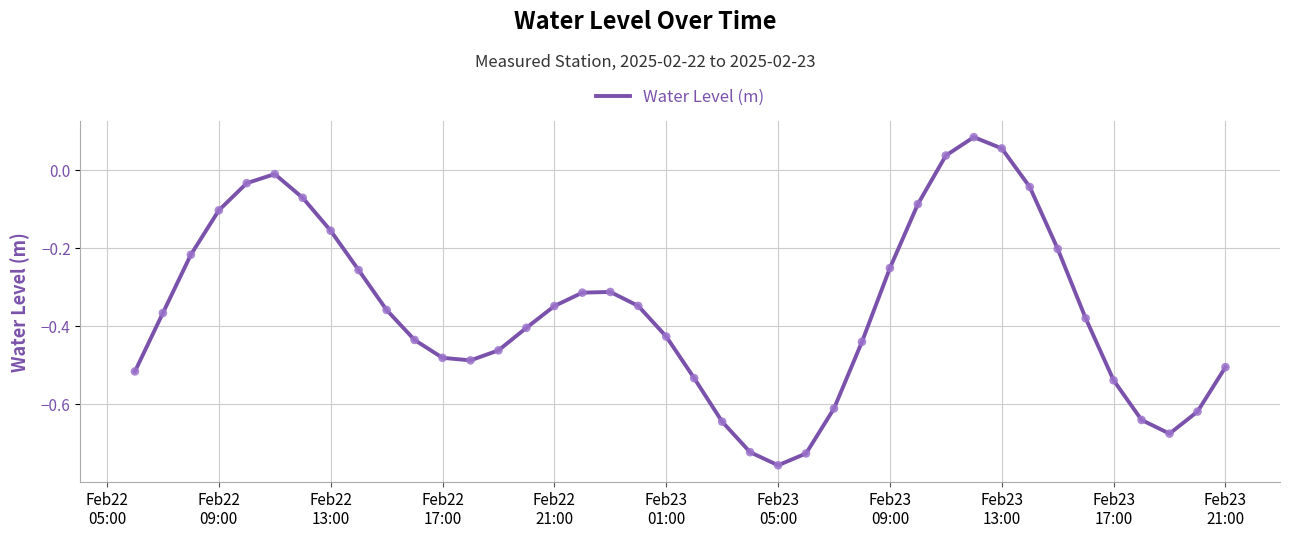

What is the difference between the maximum and minimum values?

0.8